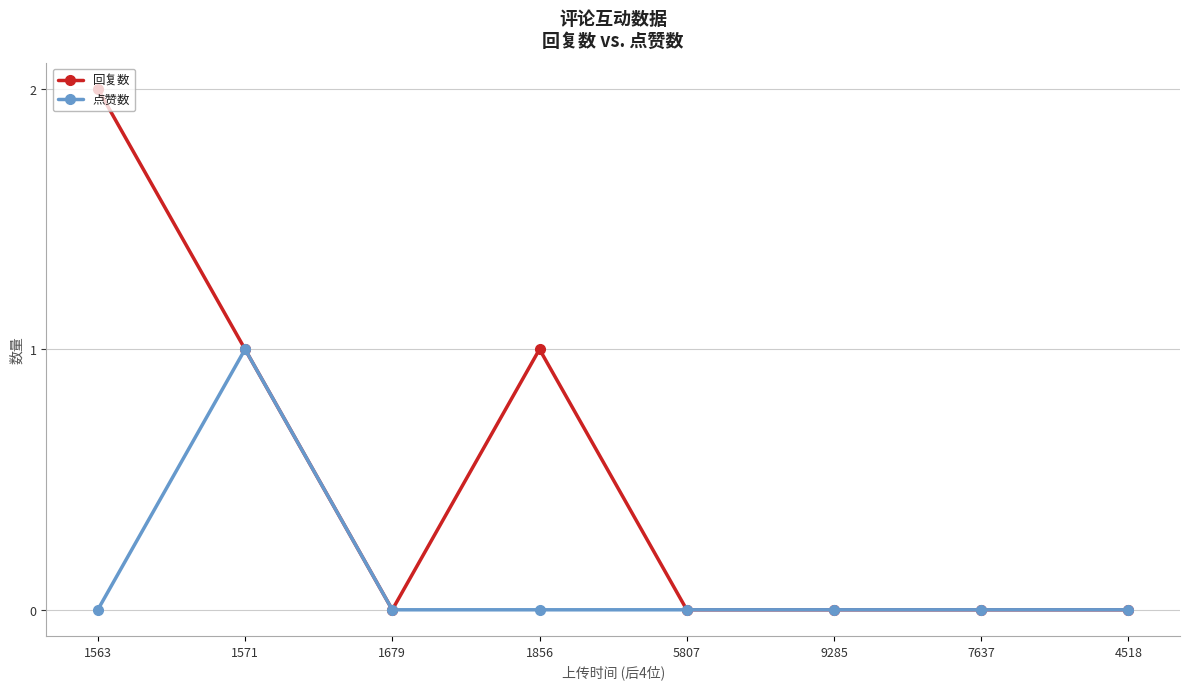

Rank the series by their maximum value, from highest to lowest.

回复数, 点赞数